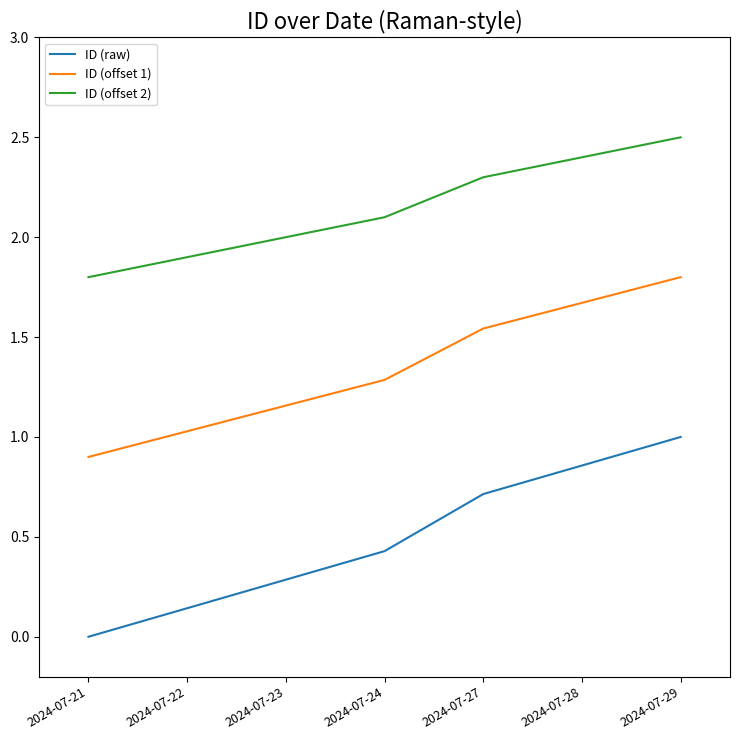

At which category is the sum across all series the highest?

2024-07-29